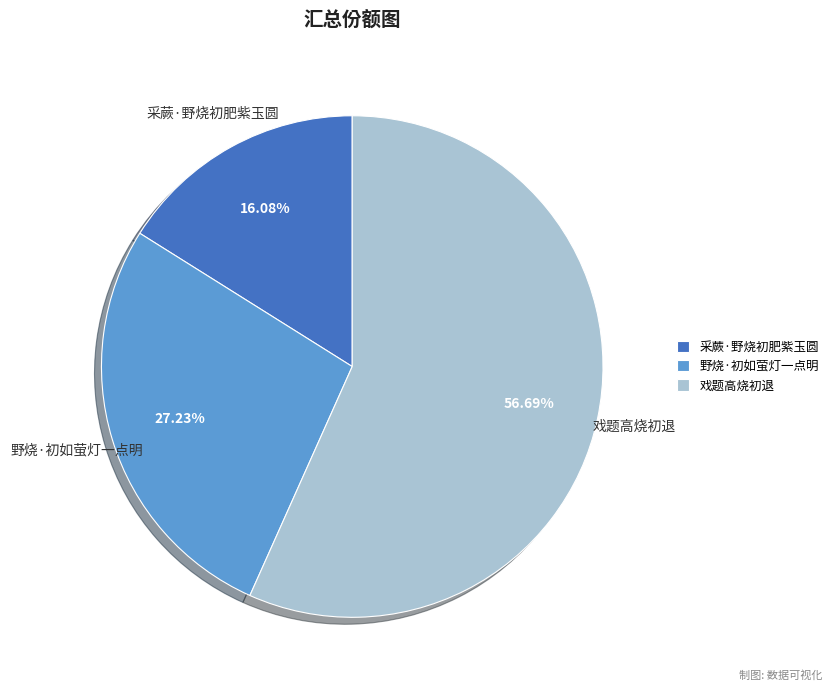

Which slice is the smallest?

采蕨·野烧初肥紫玉圆